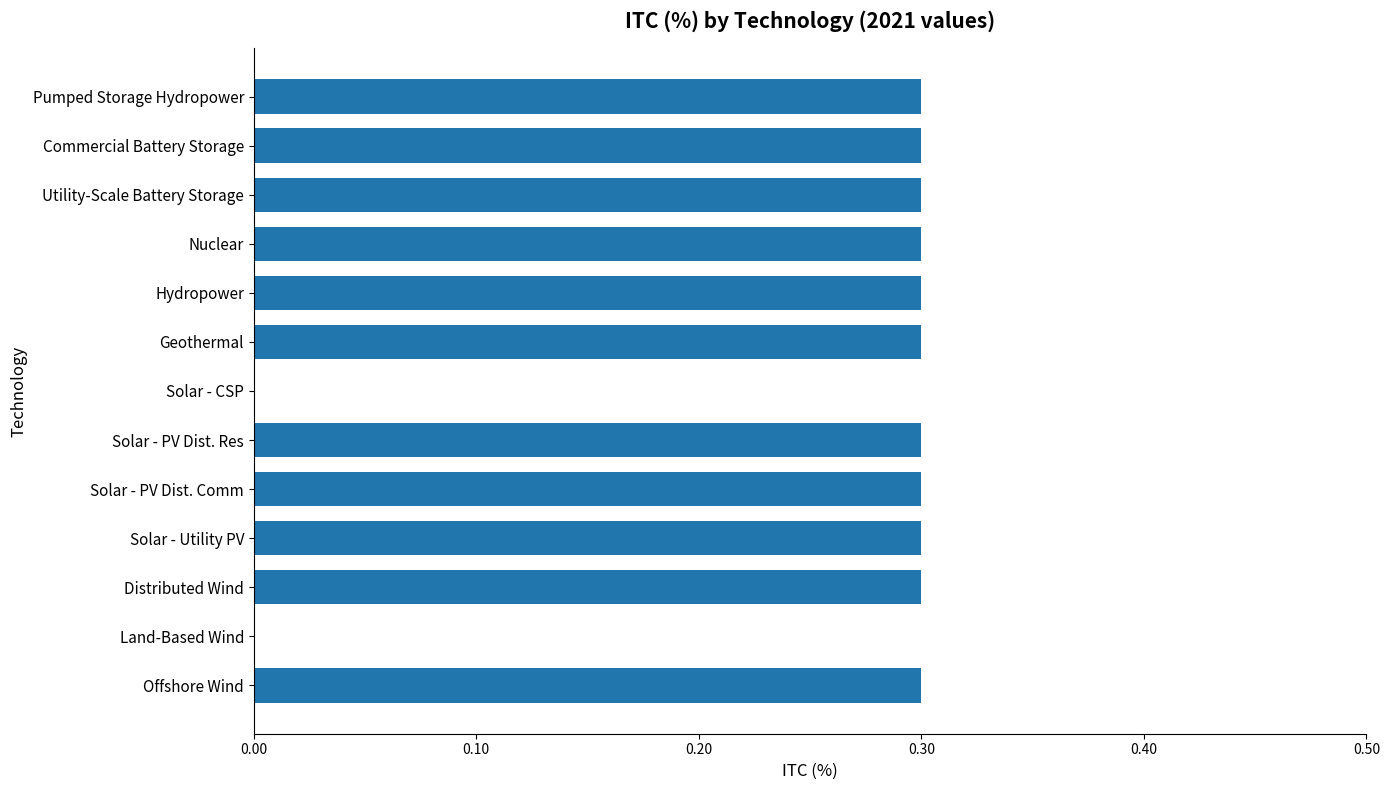

Are the bars grouped side by side (vs. stacked)?

No